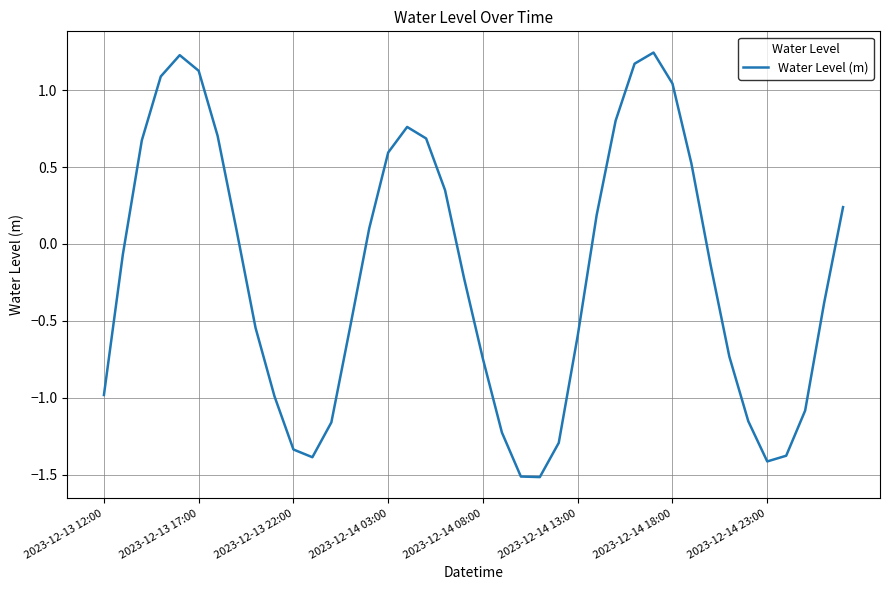

Is this an area chart (filled region under the line)?

No